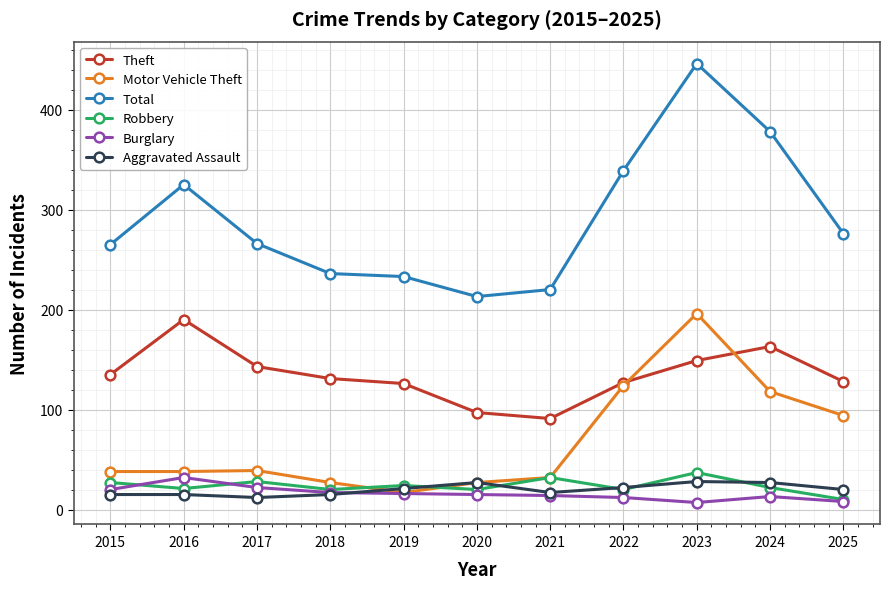

Rank the series at 2017 from highest to lowest value.

Total, Theft, Motor Vehicle Theft, Robbery, Burglary, Aggravated Assault